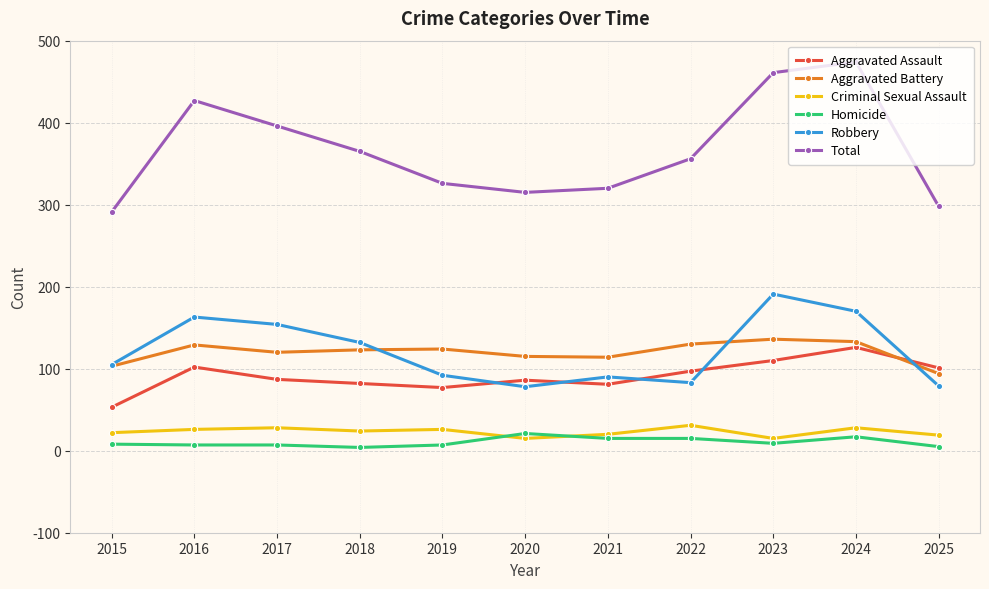

Where does the Total series first go above 356?

2016